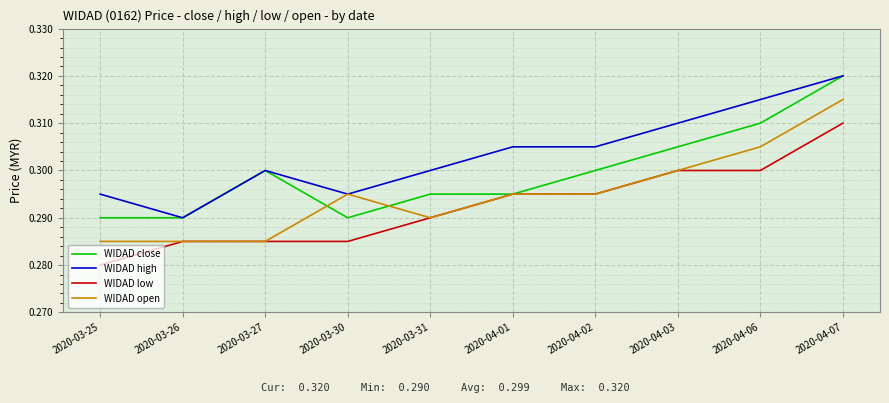

What position from the left is 2020-03-30?

4